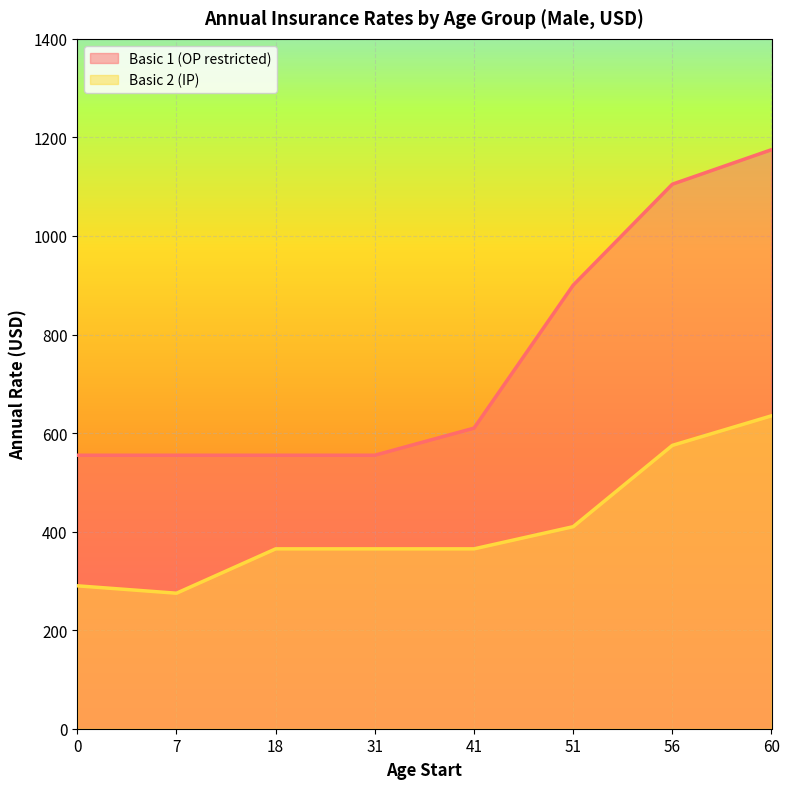

True or false: Basic 2 (IP) and Basic 1 (OP restricted) cross at least once.

False